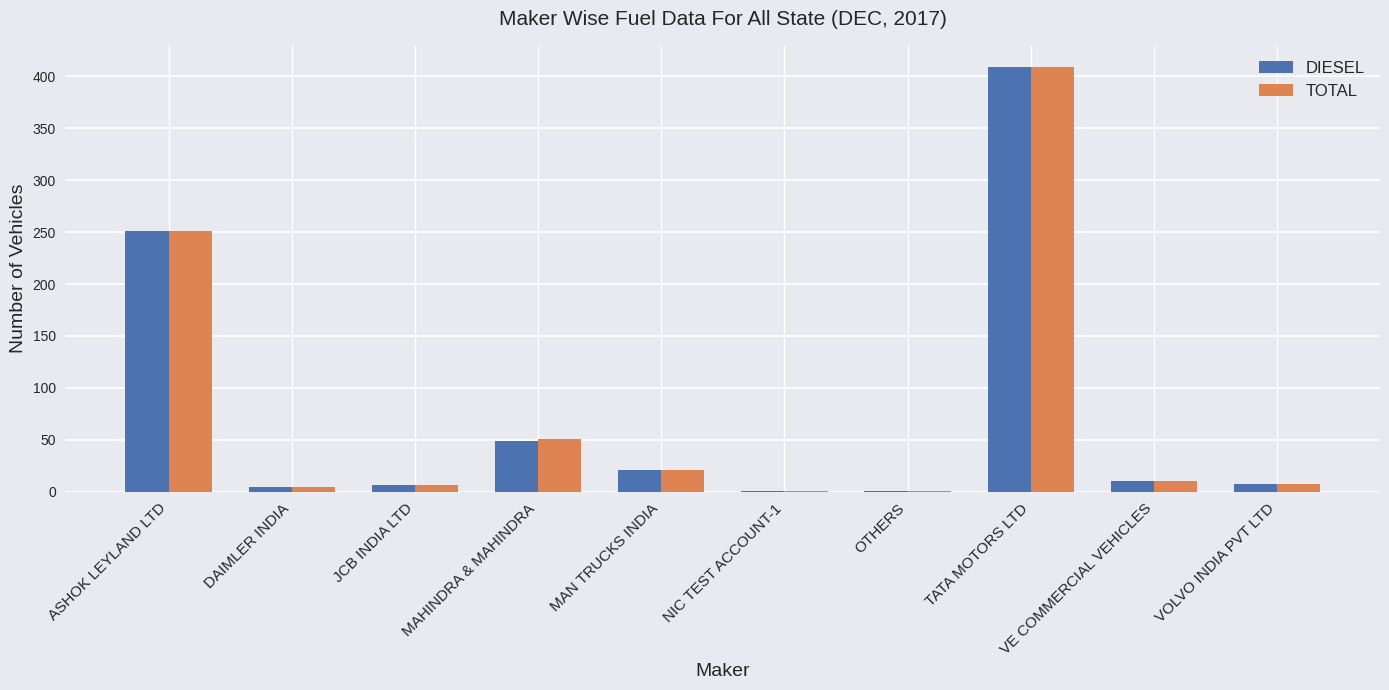

What are all the series names shown in the legend?

DIESEL, TOTAL